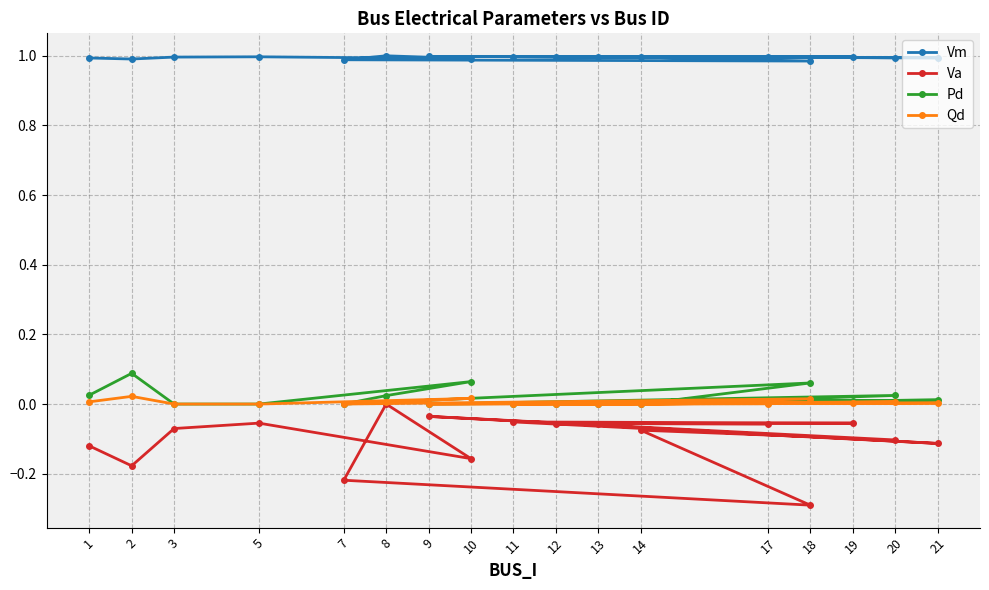

What is the difference between the Va values at 8 and 5?

0.1